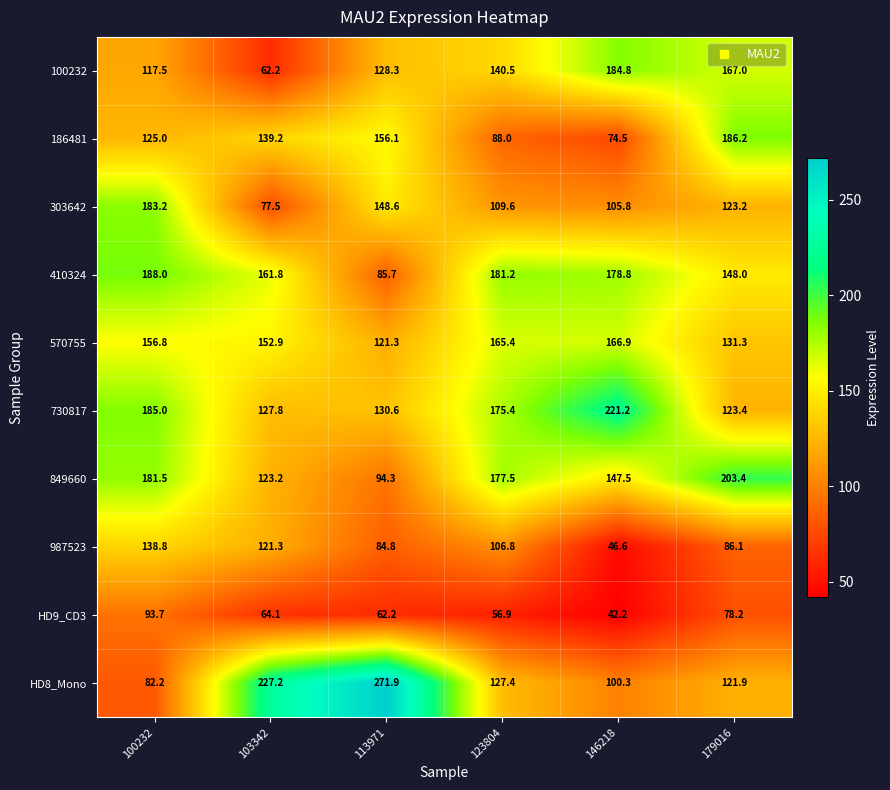

Count the number of categories in the chart.

6